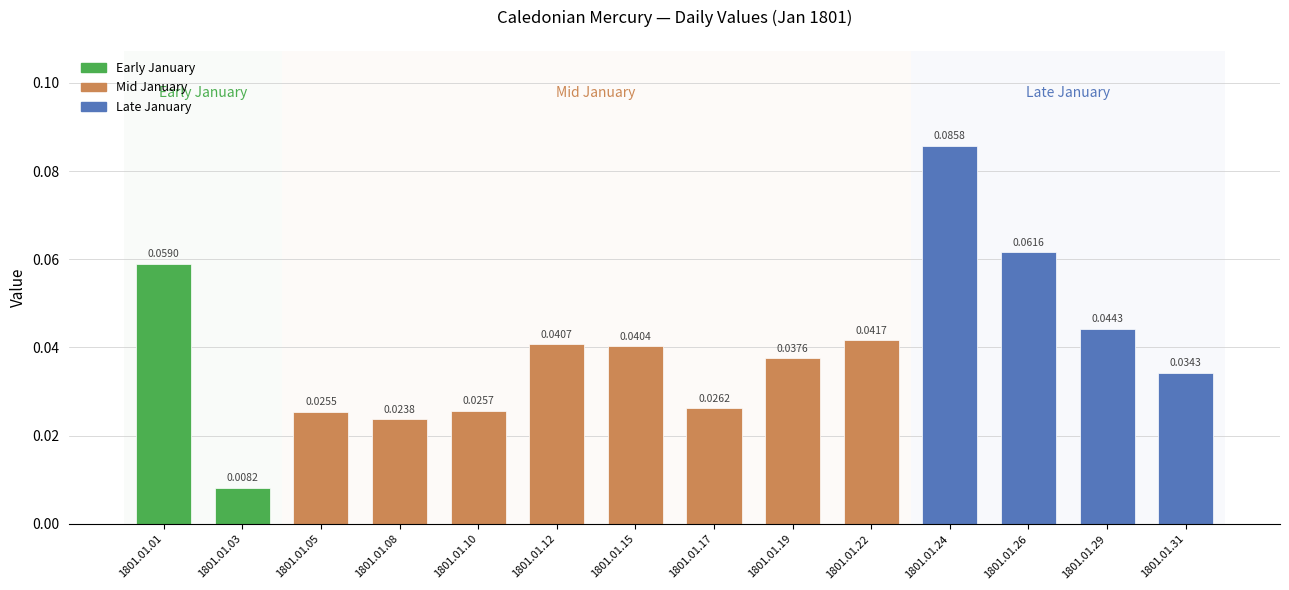

Rank the categories by value from lowest to highest.

1801.01.03, 1801.01.08, 1801.01.05, 1801.01.10, 1801.01.17, 1801.01.31, 1801.01.19, 1801.01.15, 1801.01.12, 1801.01.22, 1801.01.29, 1801.01.01, 1801.01.26, 1801.01.24